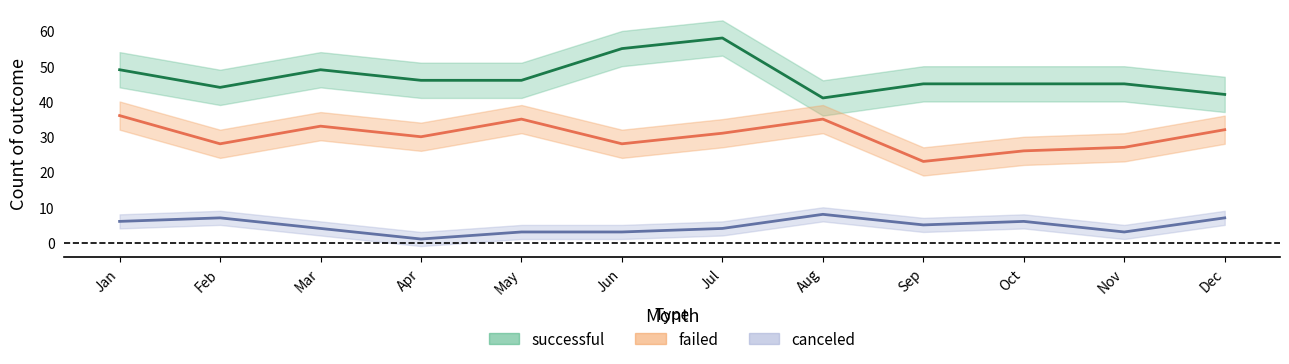

What is the value of the canceled point at the 12th from the left?

7